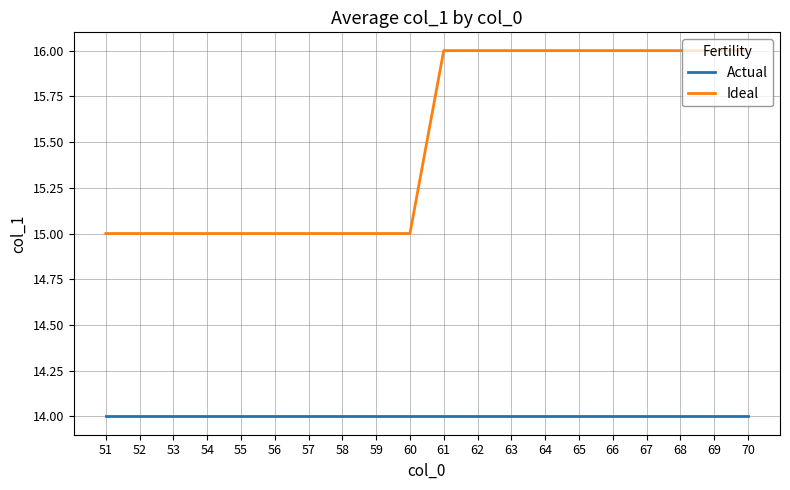

Is the value of Actual at 60 greater than the value of Ideal at 64?

No